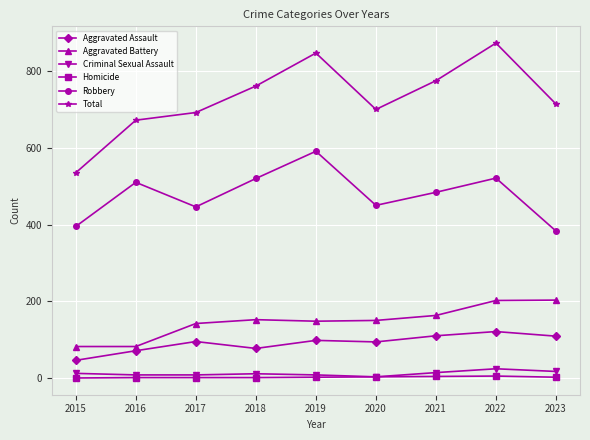

How many categories are shown in the chart?

9